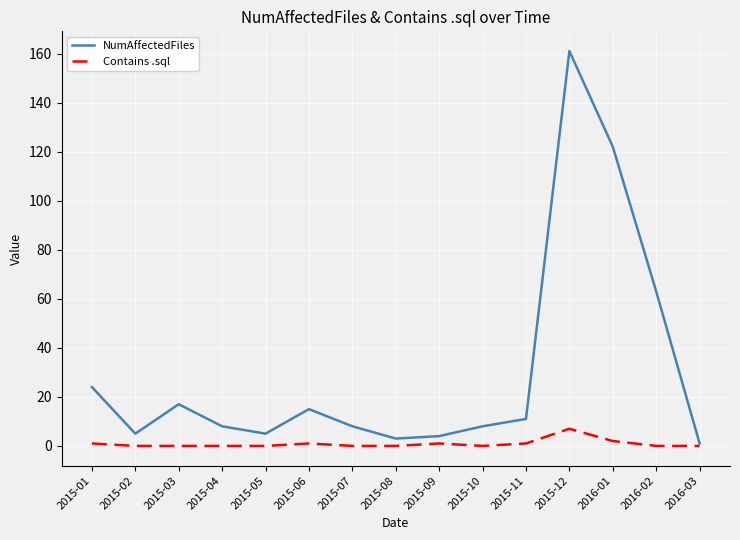

Which series has the largest range (max minus min)?

NumAffectedFiles